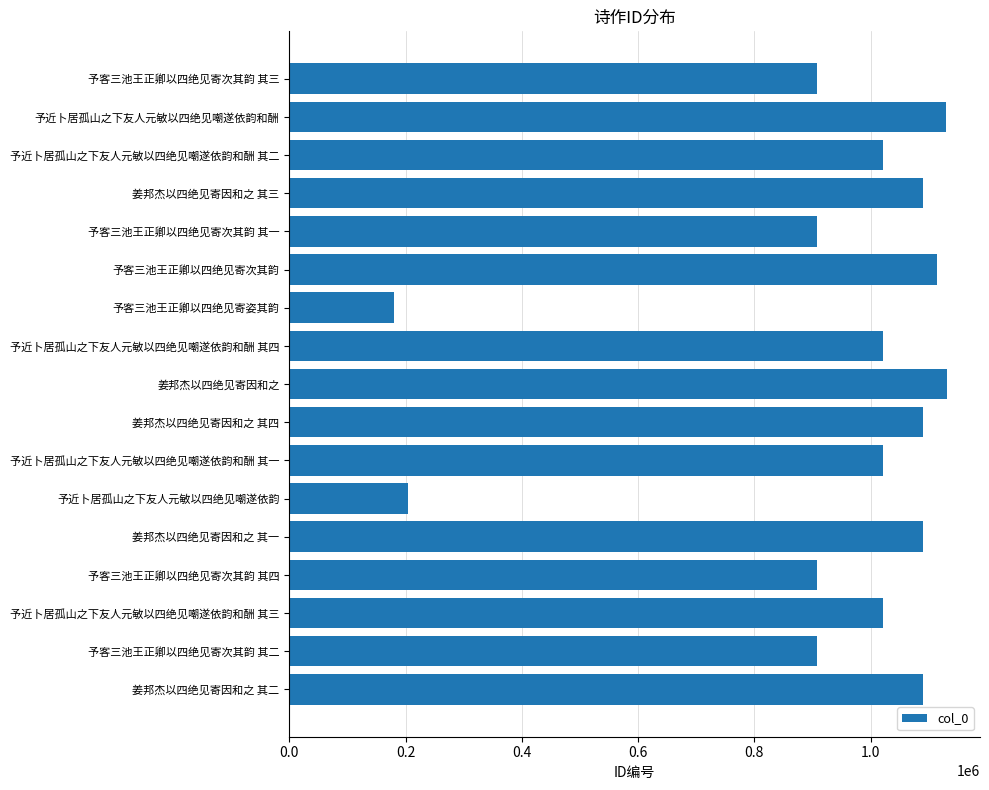

Which has a higher value, 姜邦杰以四绝见寄因和之 其四 or 予客三池王正卿以四绝见寄次其韵 其三?

姜邦杰以四绝见寄因和之 其四